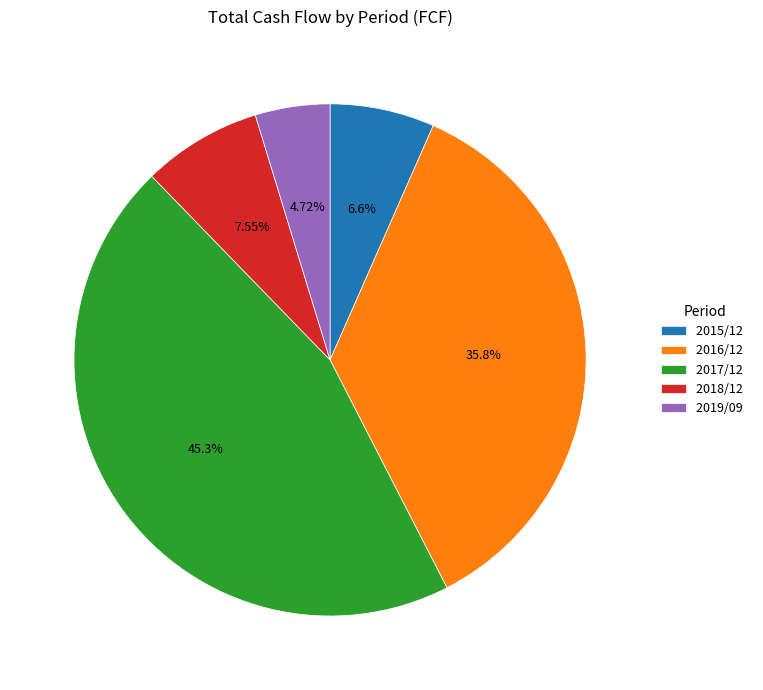

What is the total percentage of 2016/12 and 2019/09?

40.6%